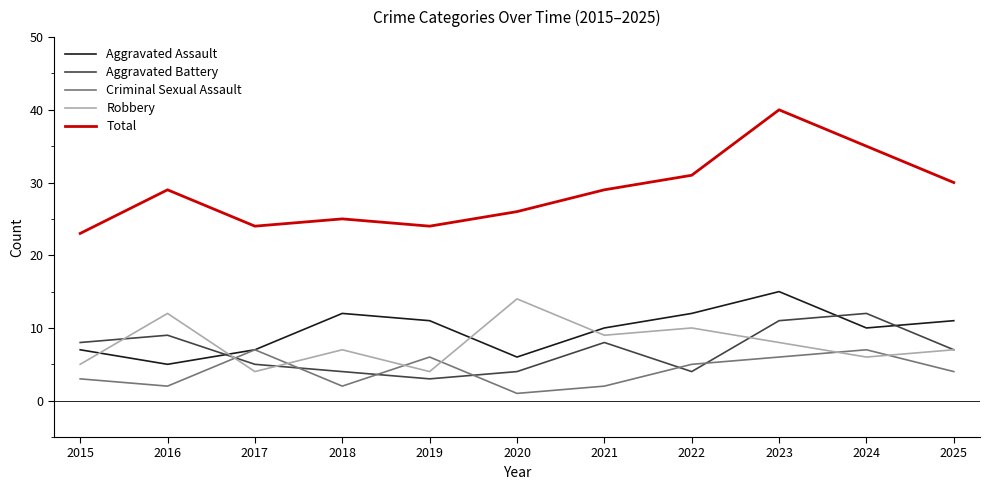

How many lines are shown in the chart?

5